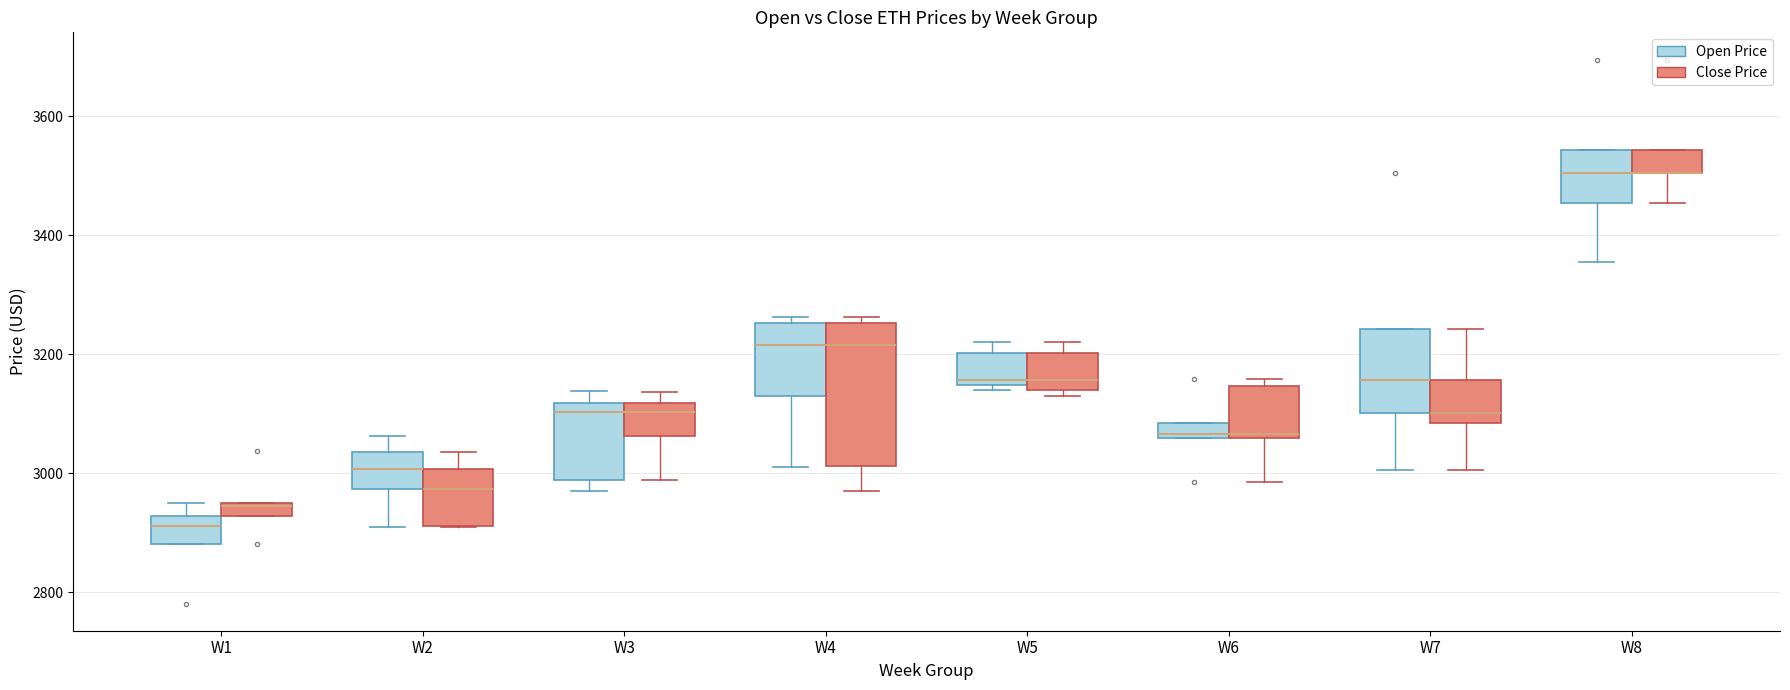

Comparing the boxes themselves (not the whiskers), which one is the tallest?

W4 (Close Price)